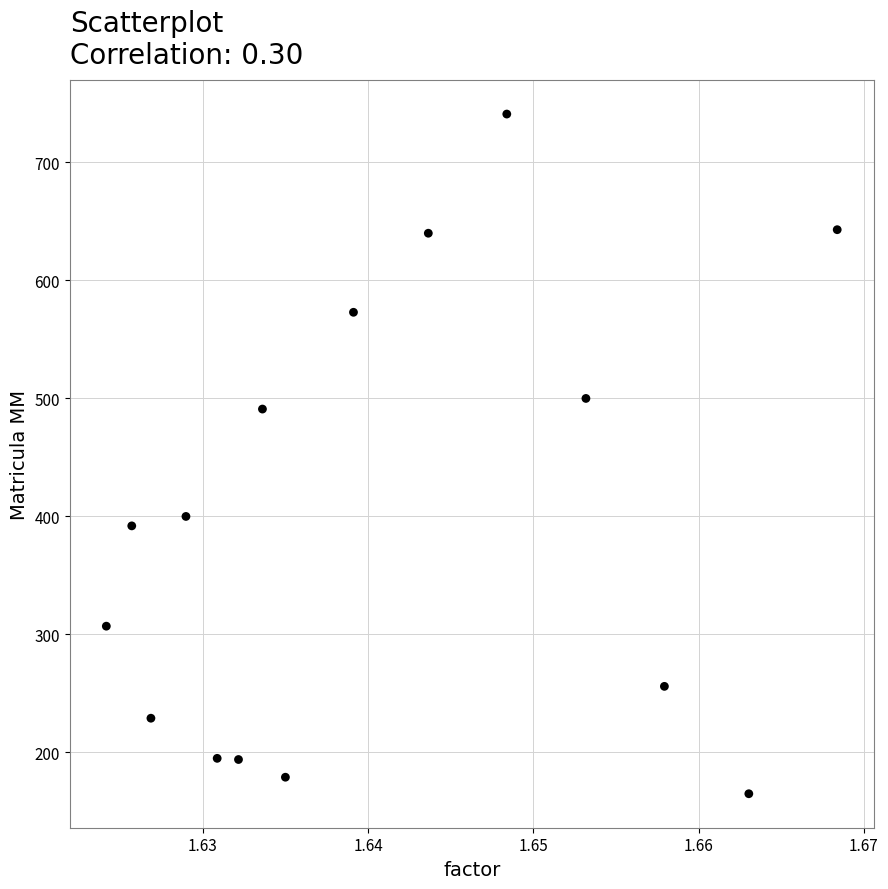

What is the range of Y values (max minus min)?

576